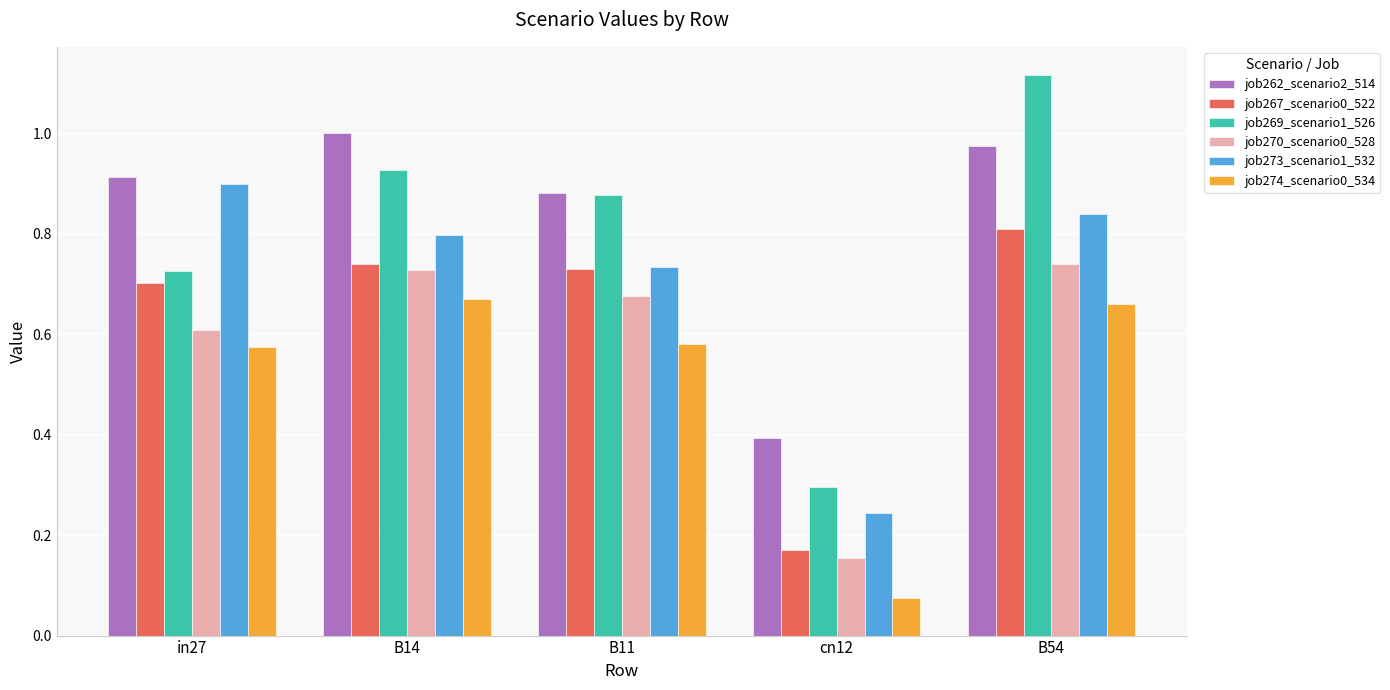

Which category has the lowest value in the job270_scenario0_528 series?

cn12